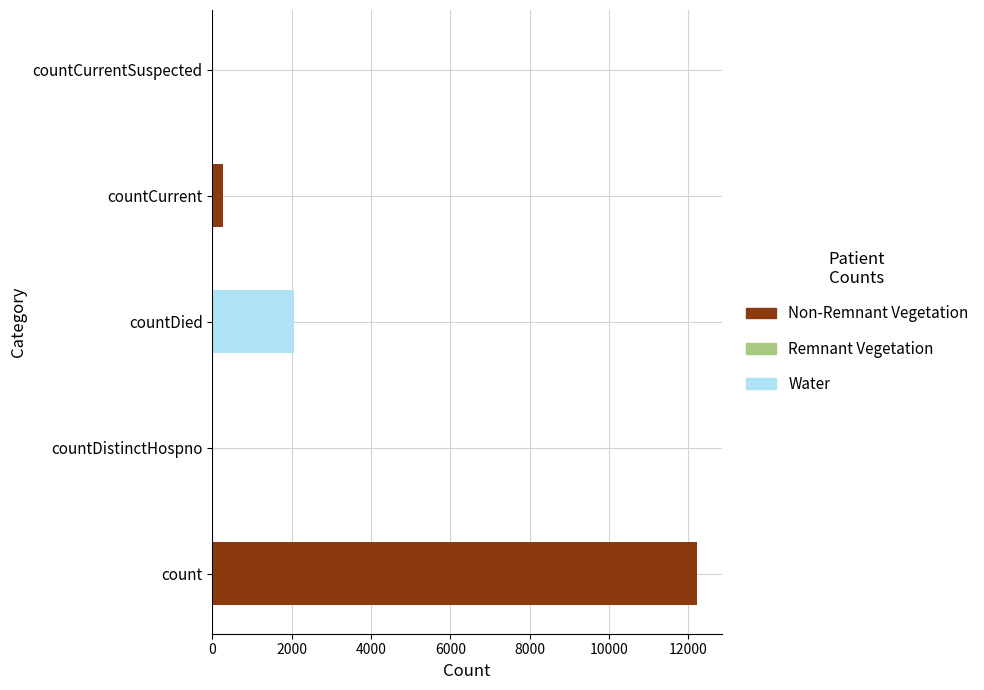

What is the maximum value shown in the chart?

12232